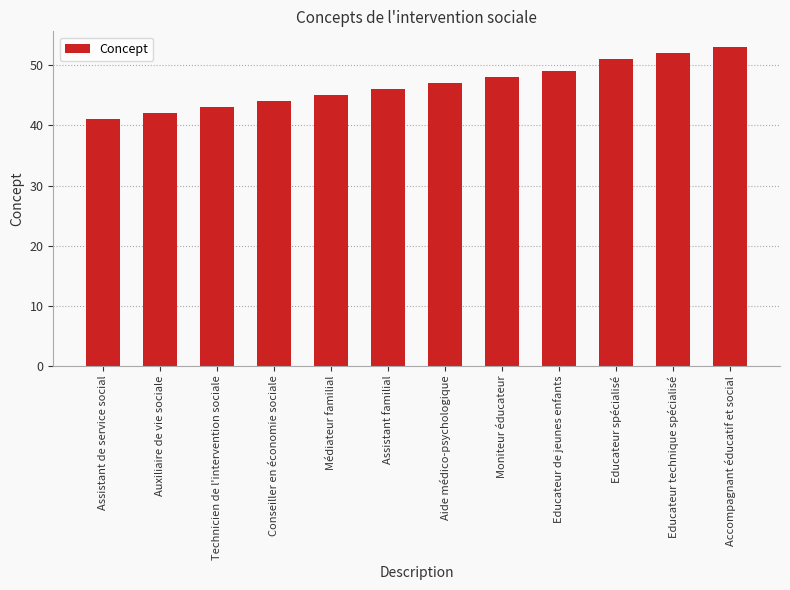

What is the maximum value shown in the chart?

53